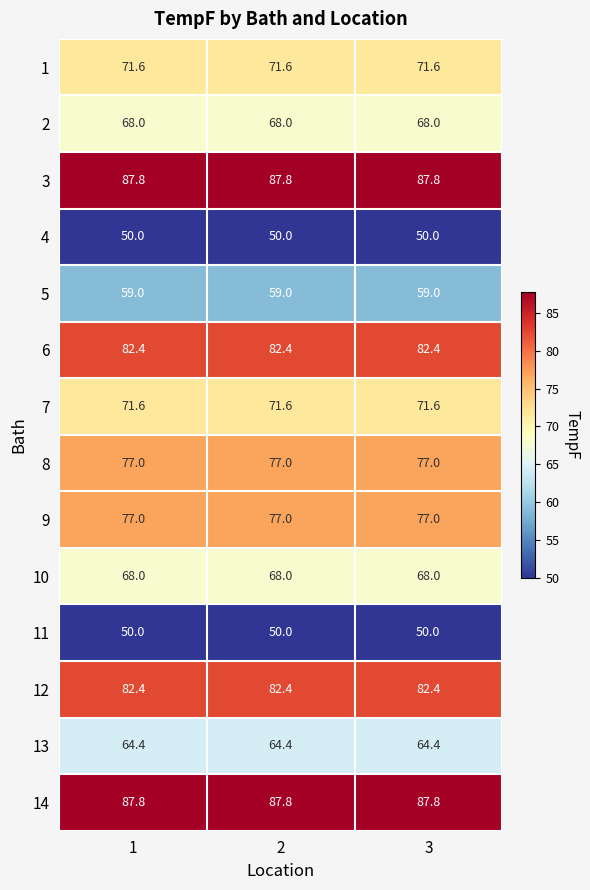

What is the difference between the highest and lowest values at 3?

37.8